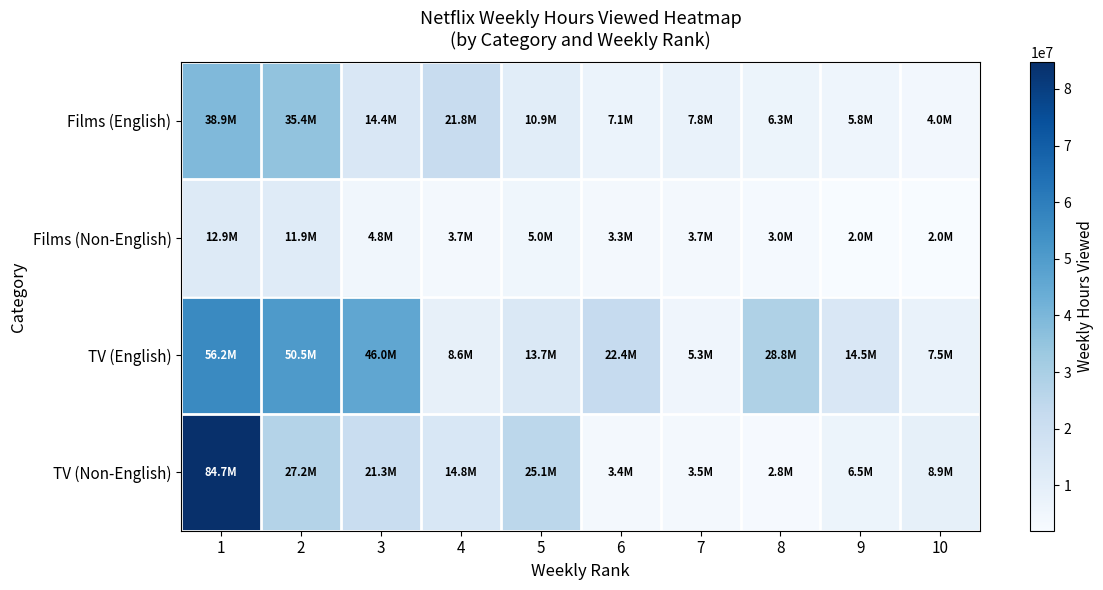

Reading left to right, transcribe all the data shown in this chart.

Films (English): 1=38900000	2=35400000	3=14400000	4=21800000	5=10900000	6=7100000	7=7800000	8=6300000	9=5800000	10=4000000
Films (Non-English): 1=12900000	2=11900000	3=4800000	4=3700000	5=5000000	6=3300000	7=3700000	8=3000000	9=2000000	10=2000000
TV (English): 1=56200000	2=50500000	3=46000000	4=8600000	5=13700000	6=22400000	7=5300000	8=28800000	9=14500000	10=7500000
TV (Non-English): 1=84700000	2=27200000	3=21300000	4=14800000	5=25100000	6=3400000	7=3500000	8=2800000	9=6500000	10=8900000